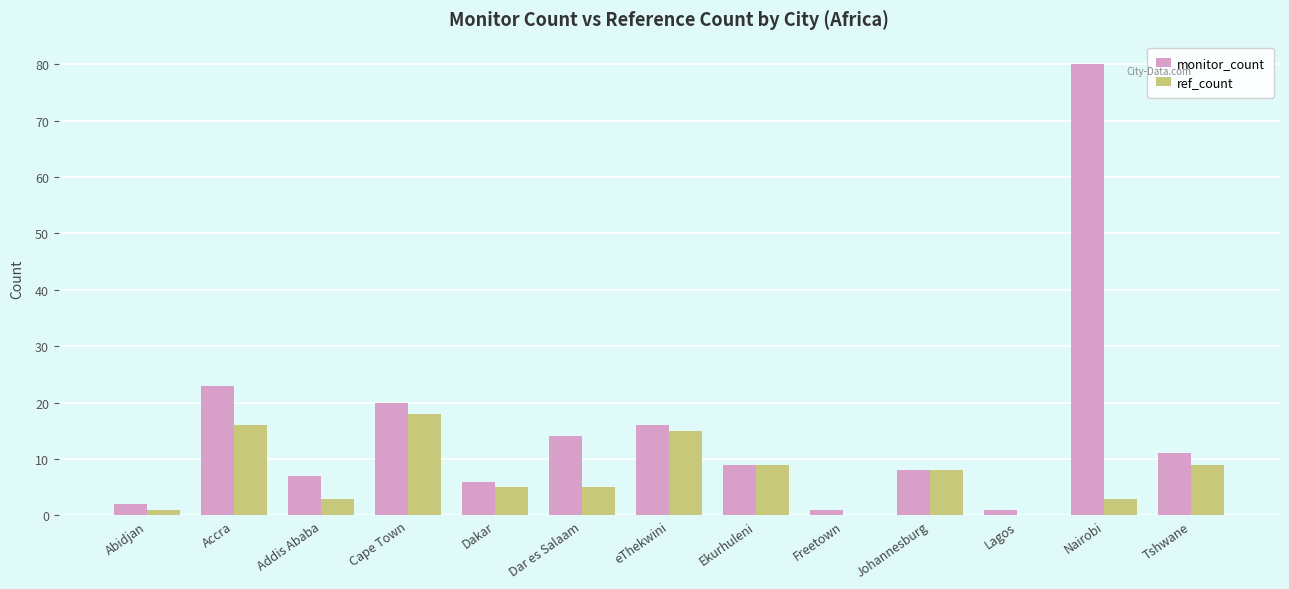

Between Dakar and Dar es Salaam, which series saw the biggest shift?

monitor_count